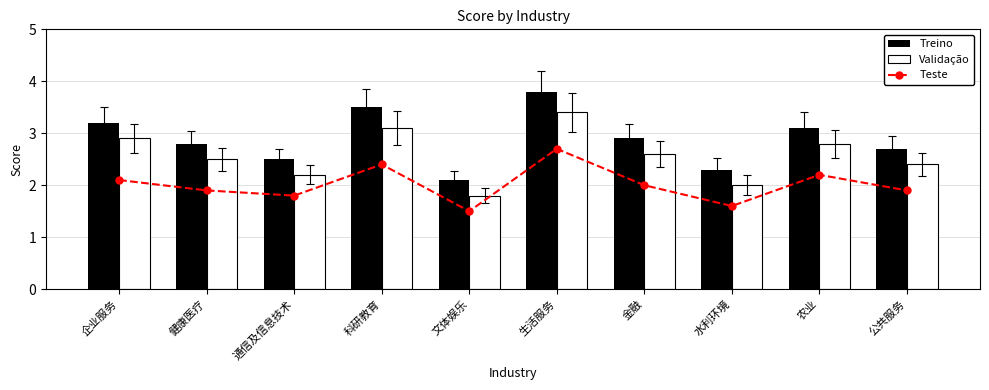

What is the difference between the second highest and minimum values in the Validação series?

1.3